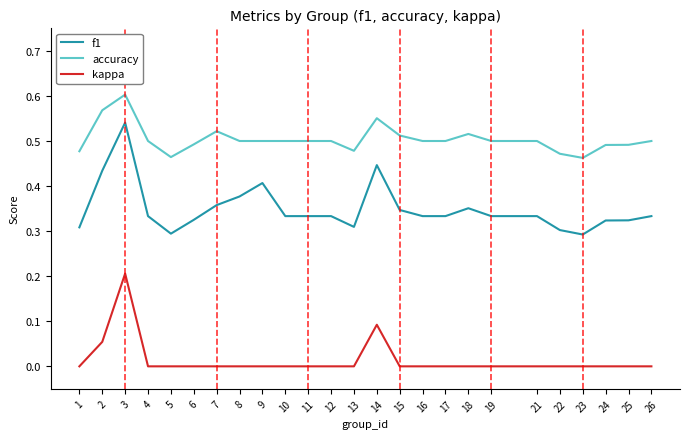

Count the f1 values in the range 0 to 1.

25